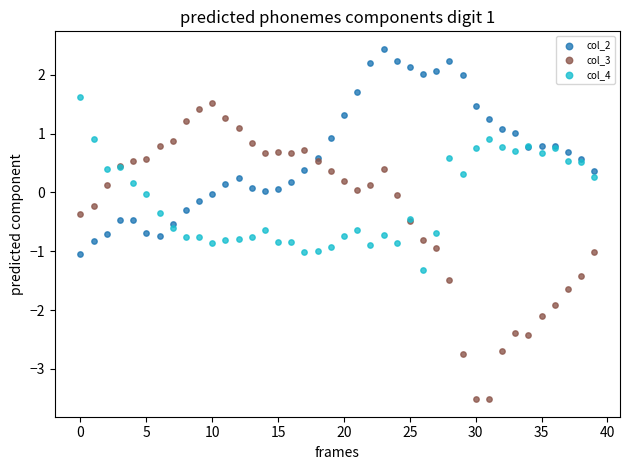

Which series contains the highest Y value?

col_2